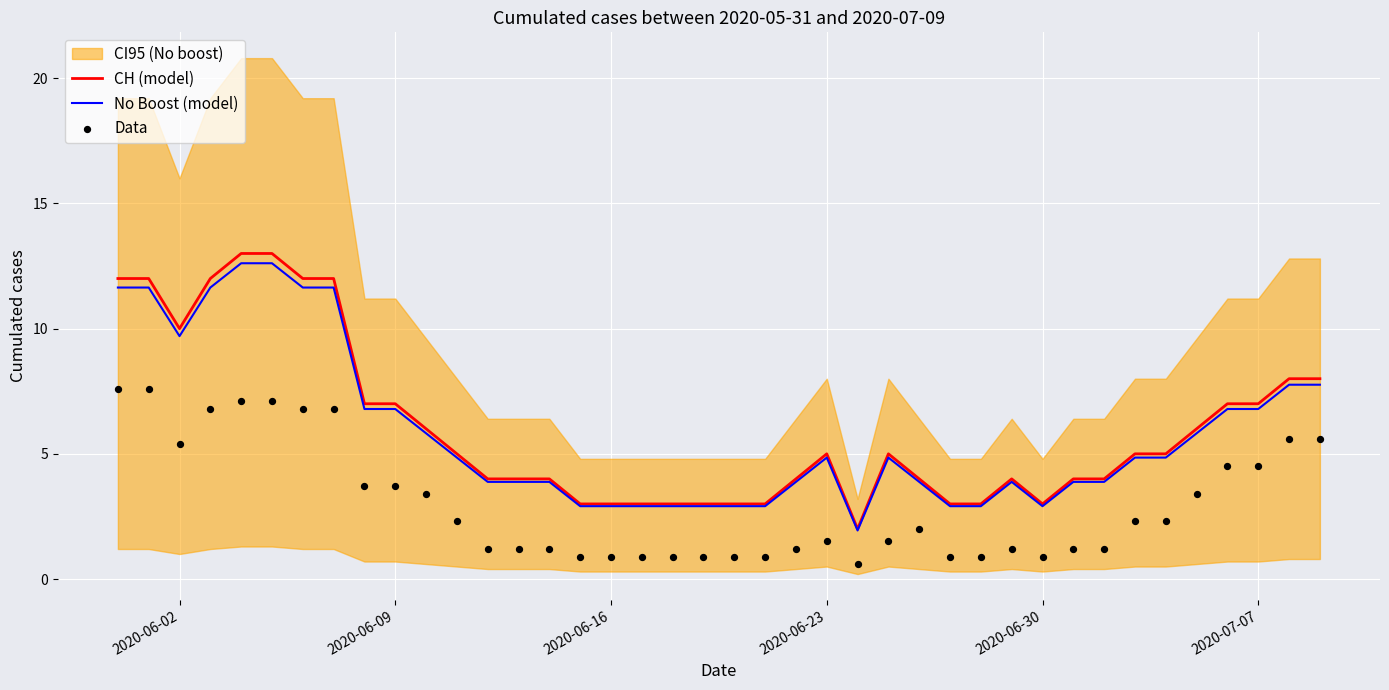

True or false: CH (model) has a value of 5.0 at 2020-06-23.

True